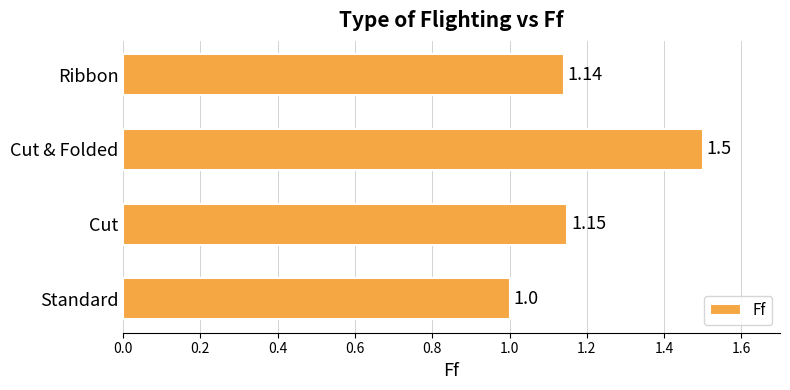

Which category has the highest value across all series?

Cut & Folded